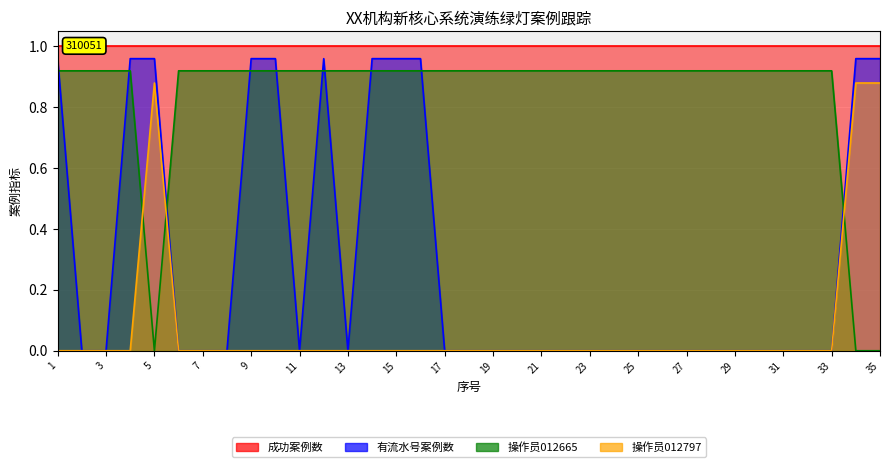

Which category has the lowest value in the 操作员012797 series?

1